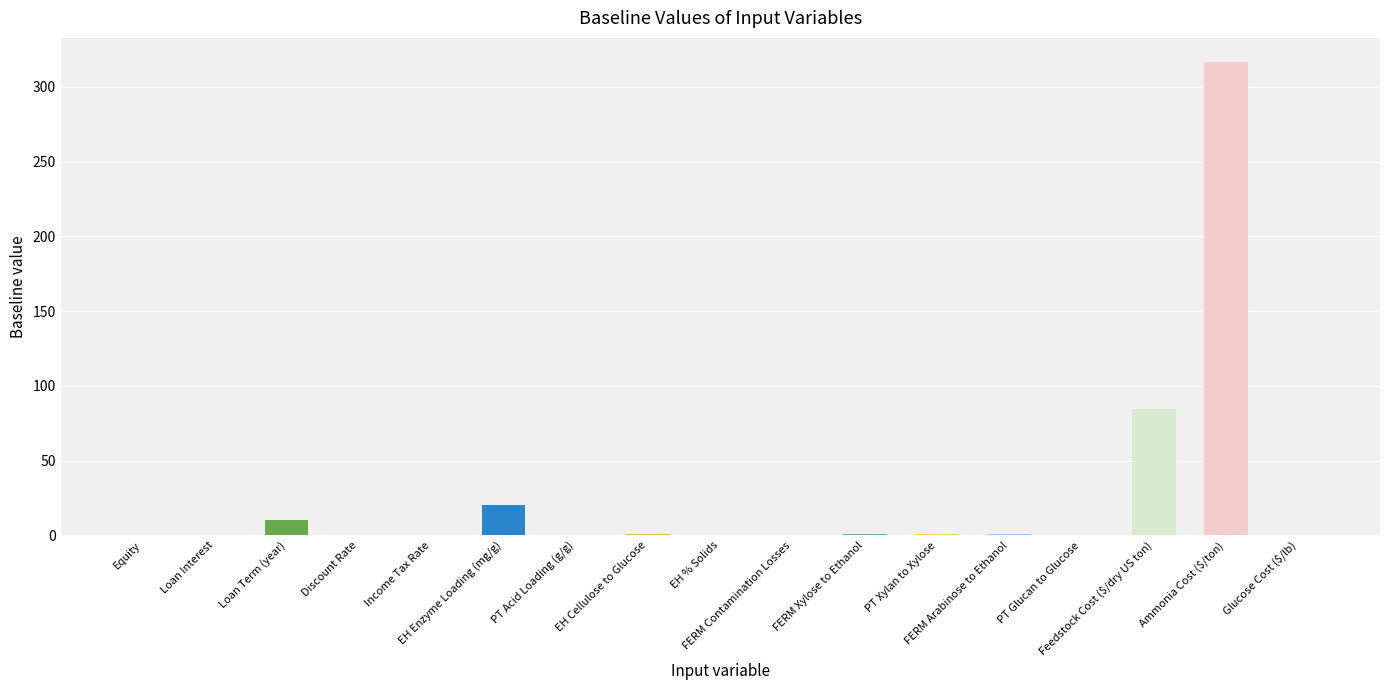

Are the bars horizontal?

No